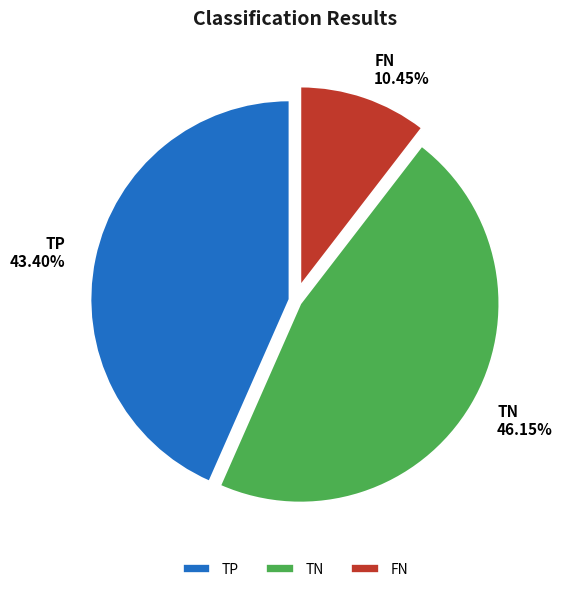

Do TP and FN together represent more than half of the pie?

Yes